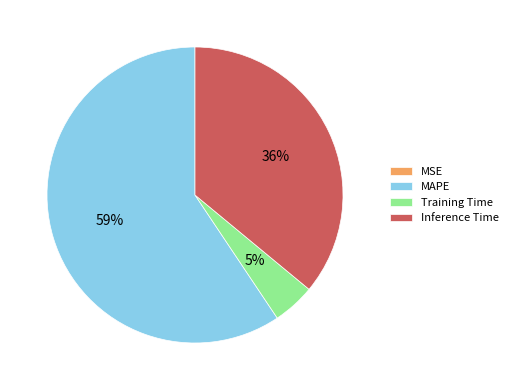

Which slice is the largest?

MAPE